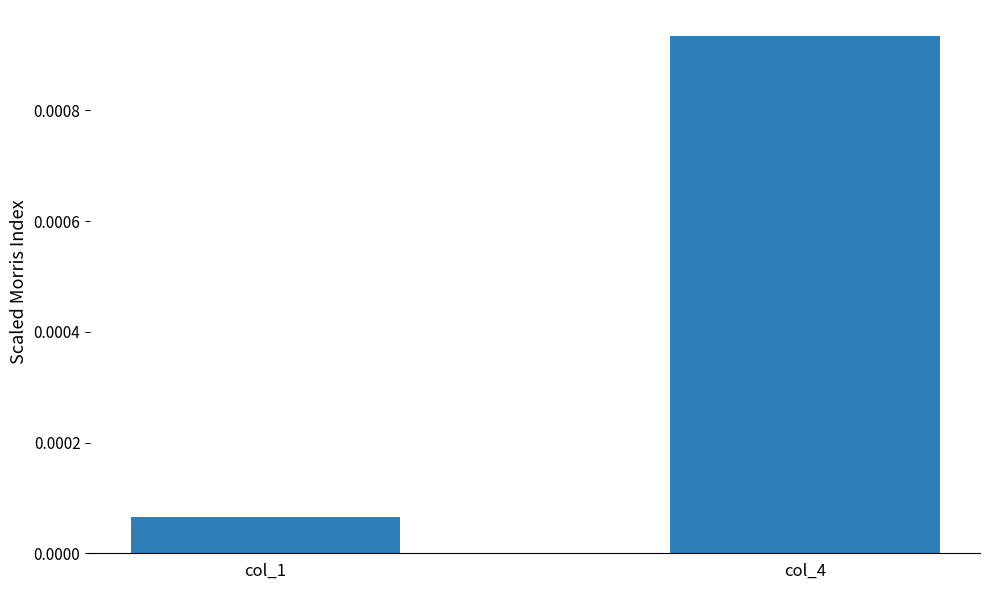

How many data points does each series have?

2